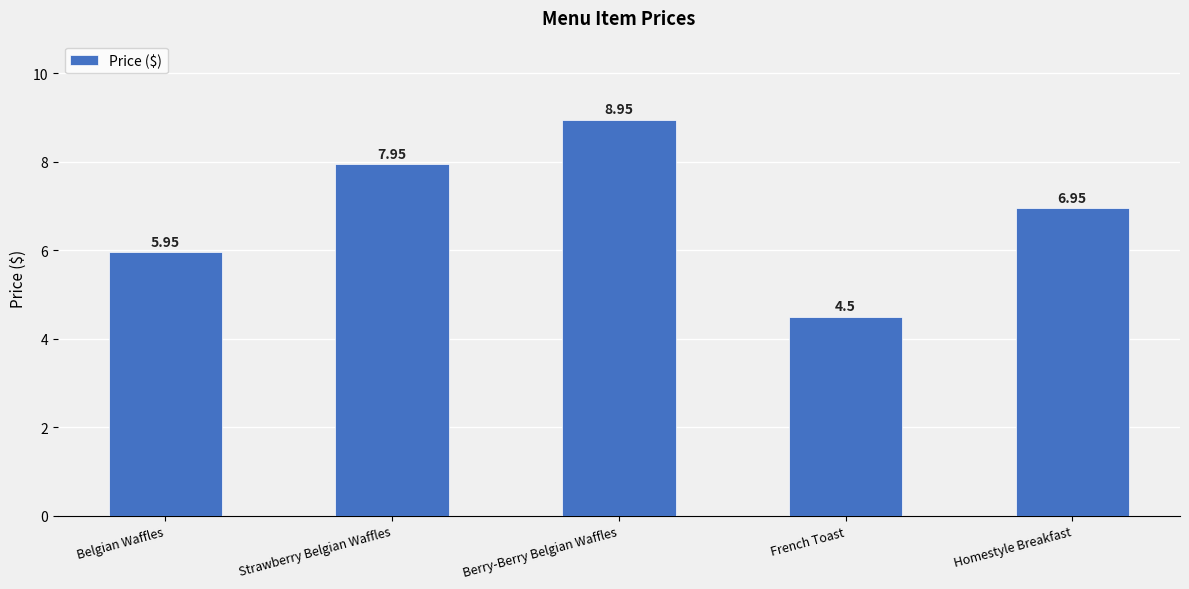

At which label is the value closest to 6?

Belgian Waffles